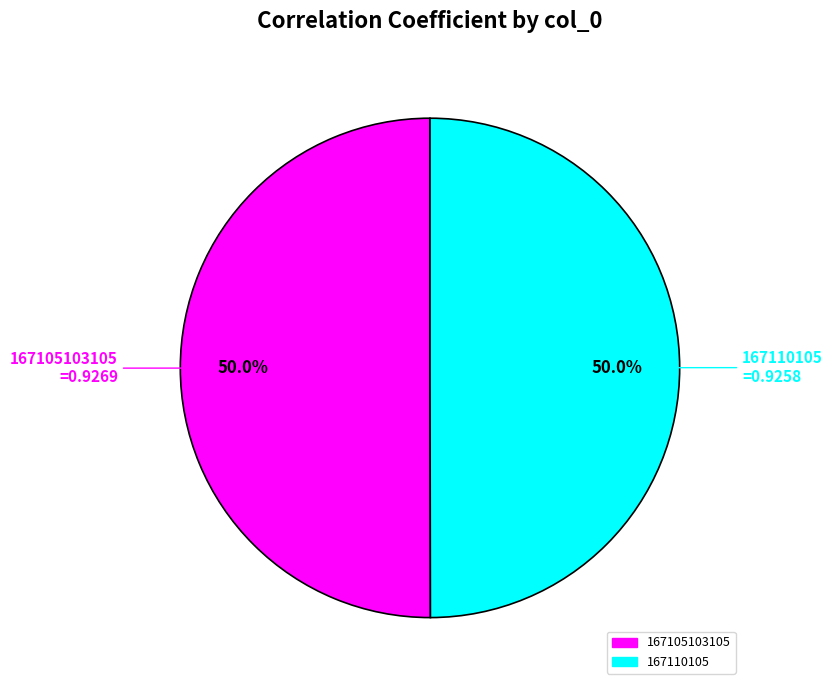

The 167105103105 slice represents 37% of the pie. True or false?

False